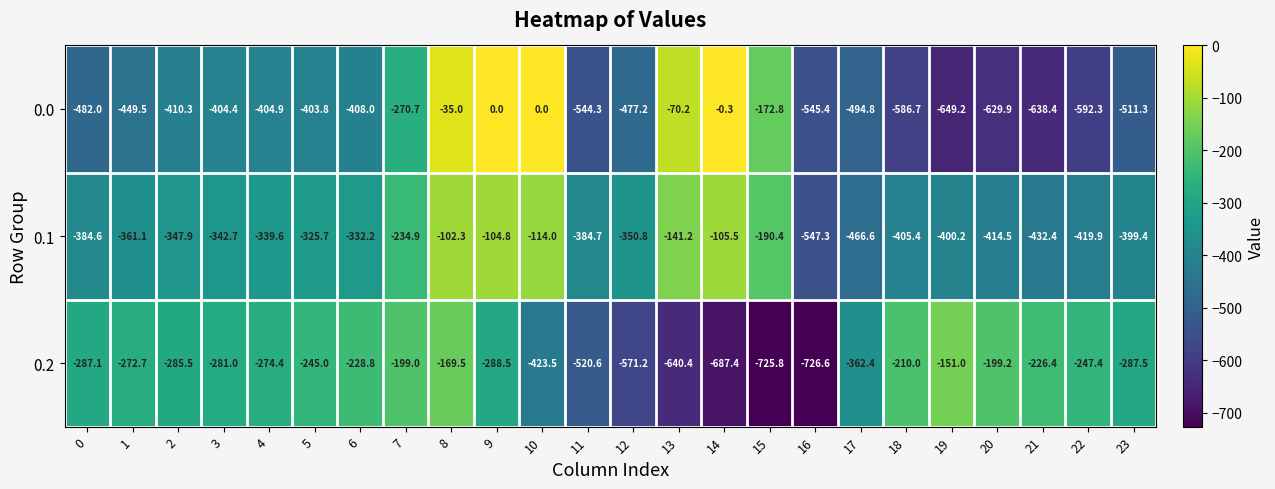

Read the 0.0 value at 18.

-586.7